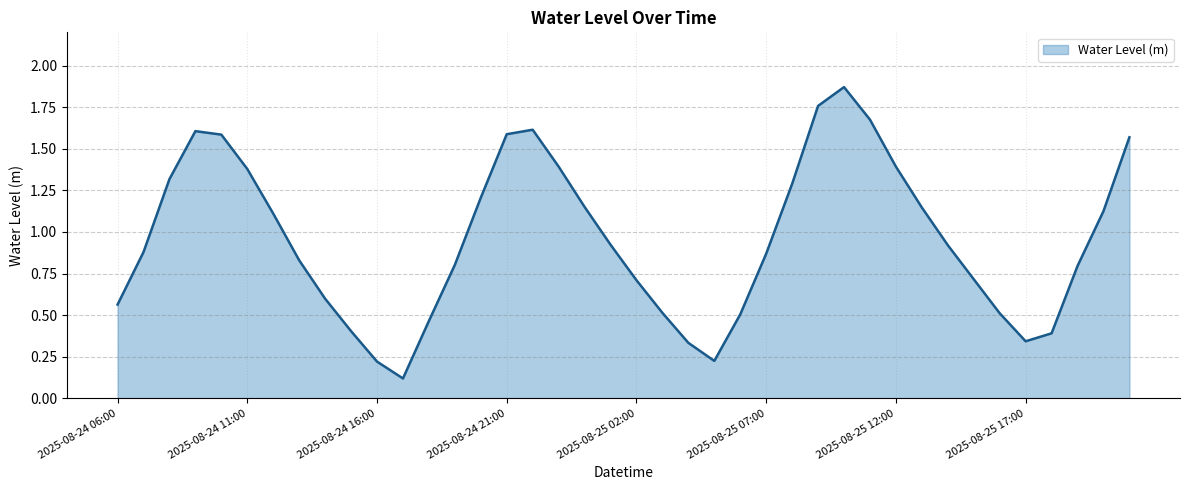

Count the number of data series in this chart.

1